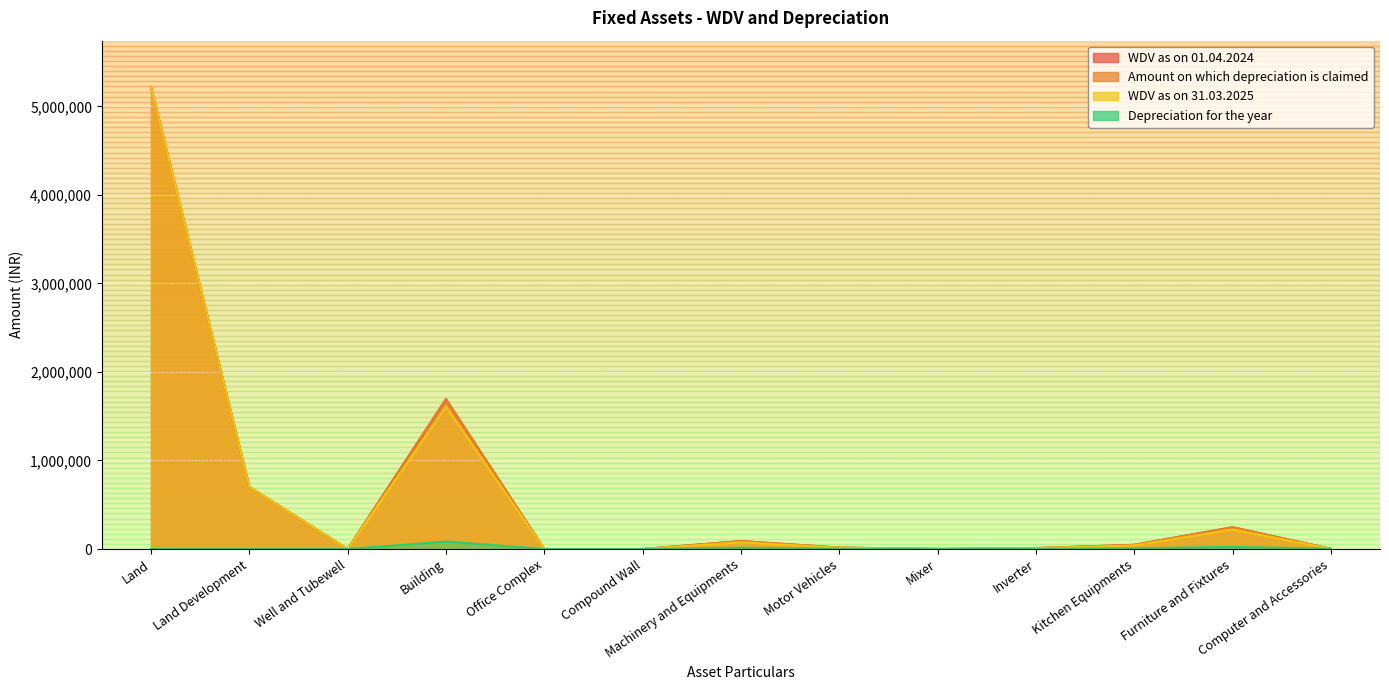

In WDV as on 01.04.2024, how many points are higher than both neighbors (excluding endpoints)?

3